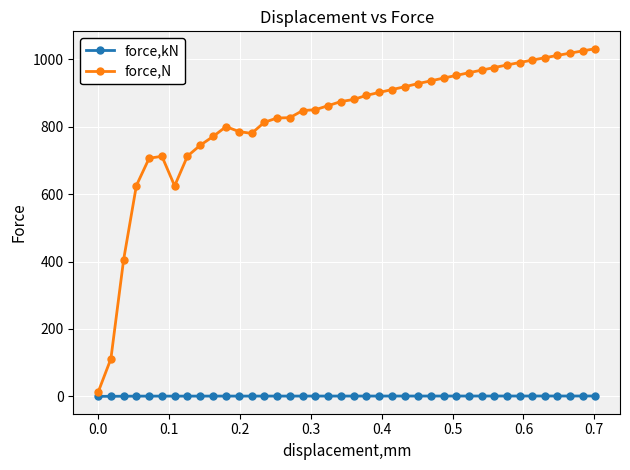

What is the maximum value for force,kN?

1.0